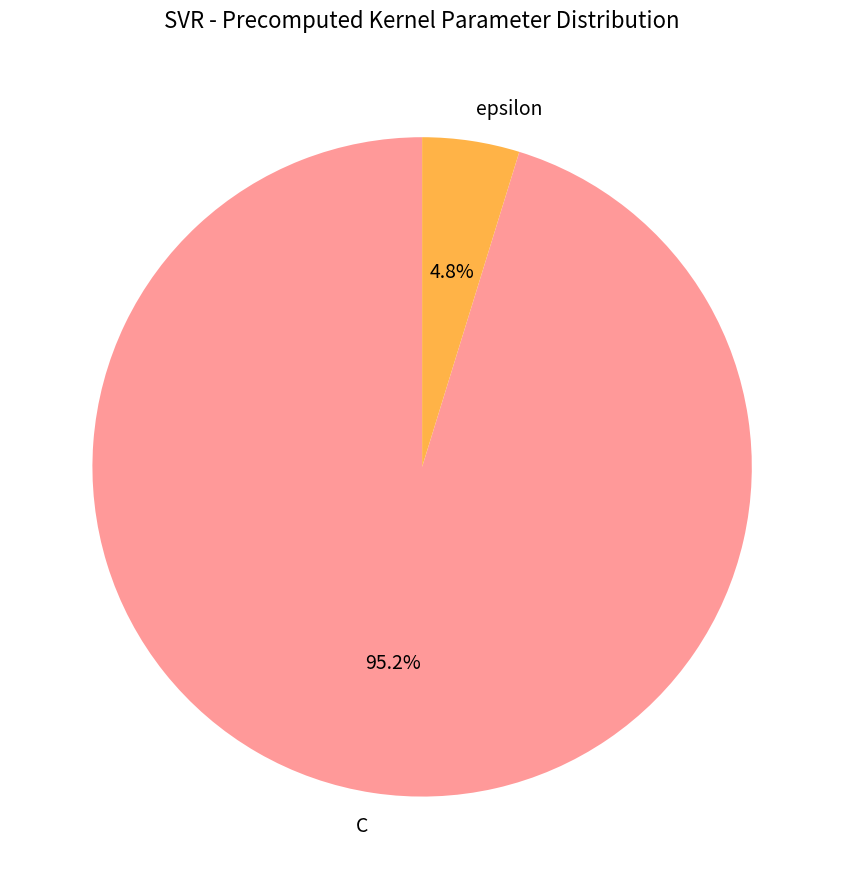

Which has a higher value, C or epsilon?

C